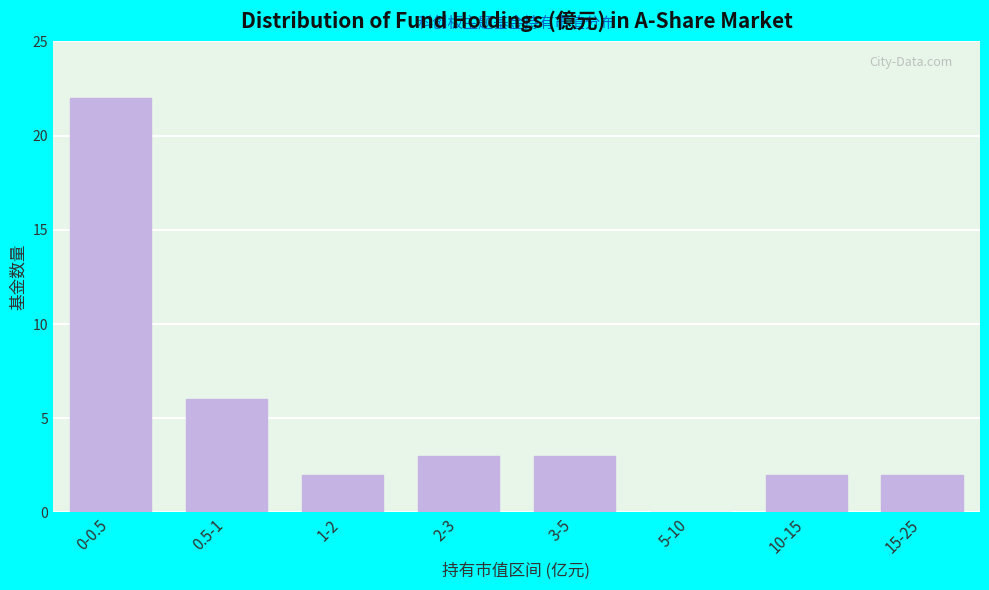

Reading left to right, transcribe all the data shown in this chart.

0-0.5=22	0.5-1=6	1-2=2	2-3=3	3-5=3	5-10=0	10-15=2	15-25=2